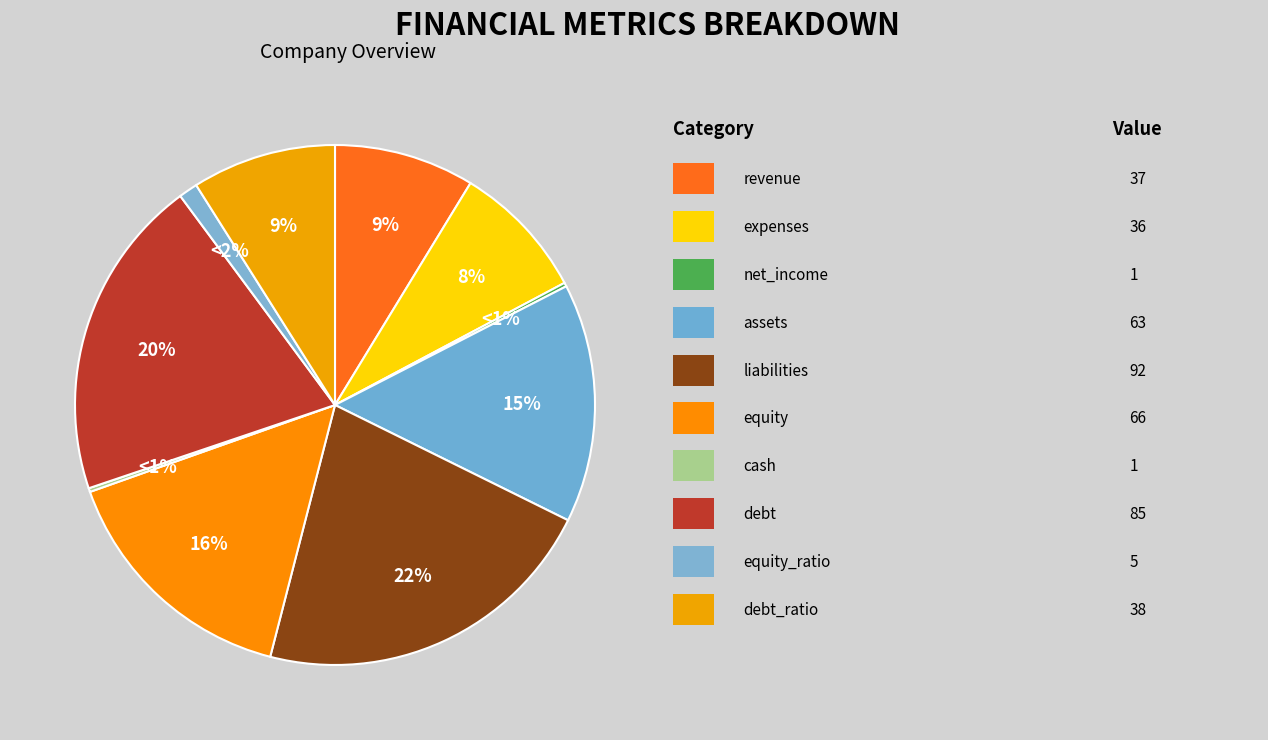

How many segments does this pie chart have?

10